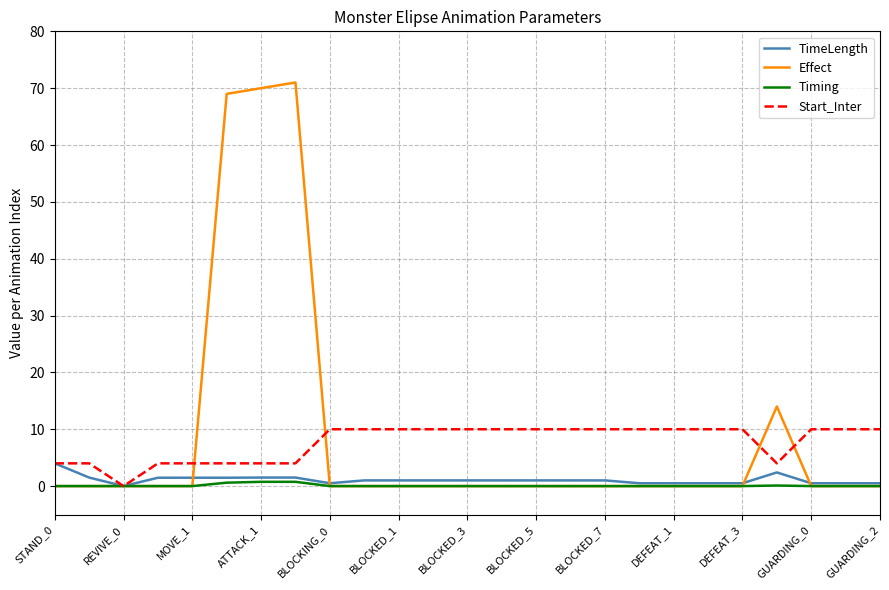

Which series has the widest spread of values?

Effect